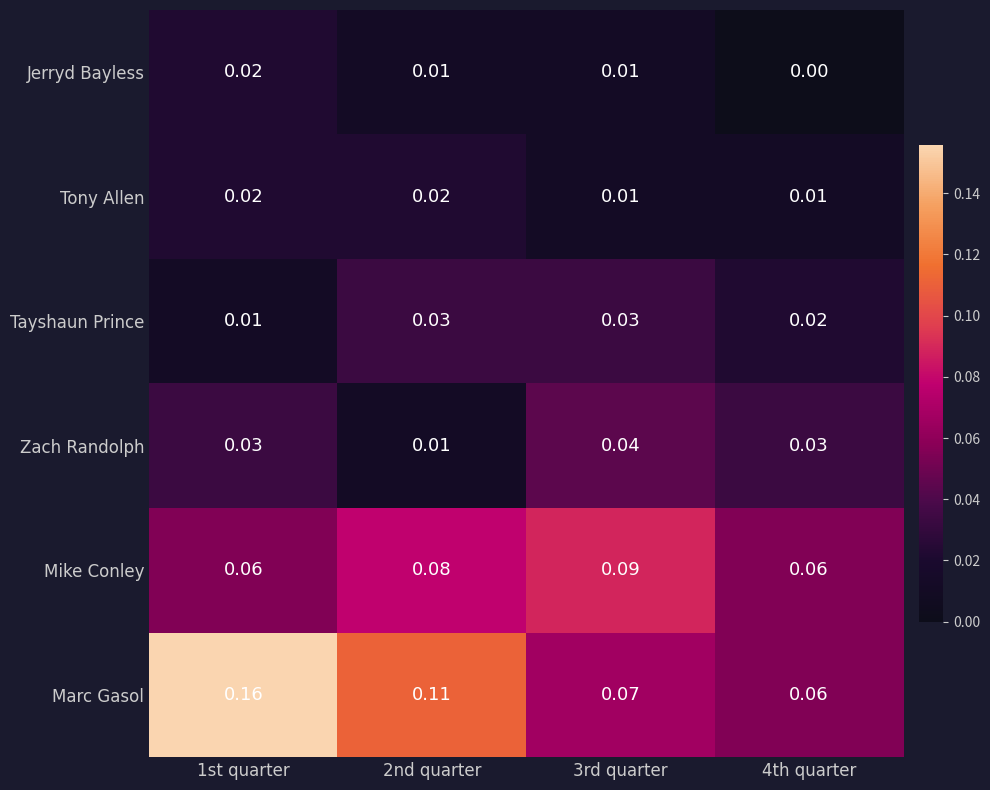

How many data points does each series have?

4